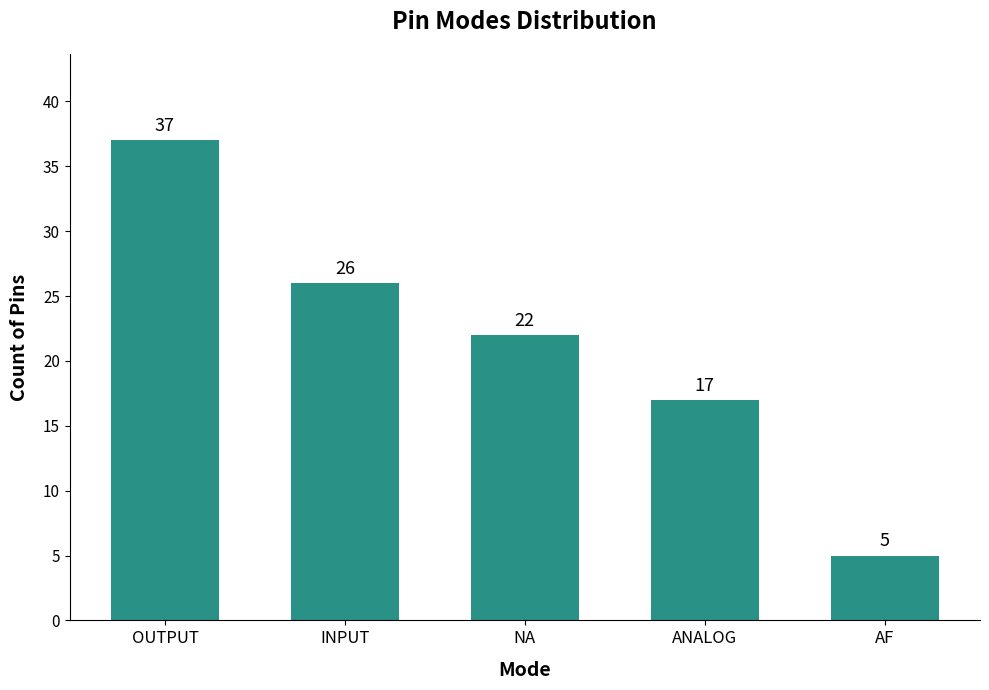

Rank the categories by value from lowest to highest.

AF, ANALOG, NA, INPUT, OUTPUT